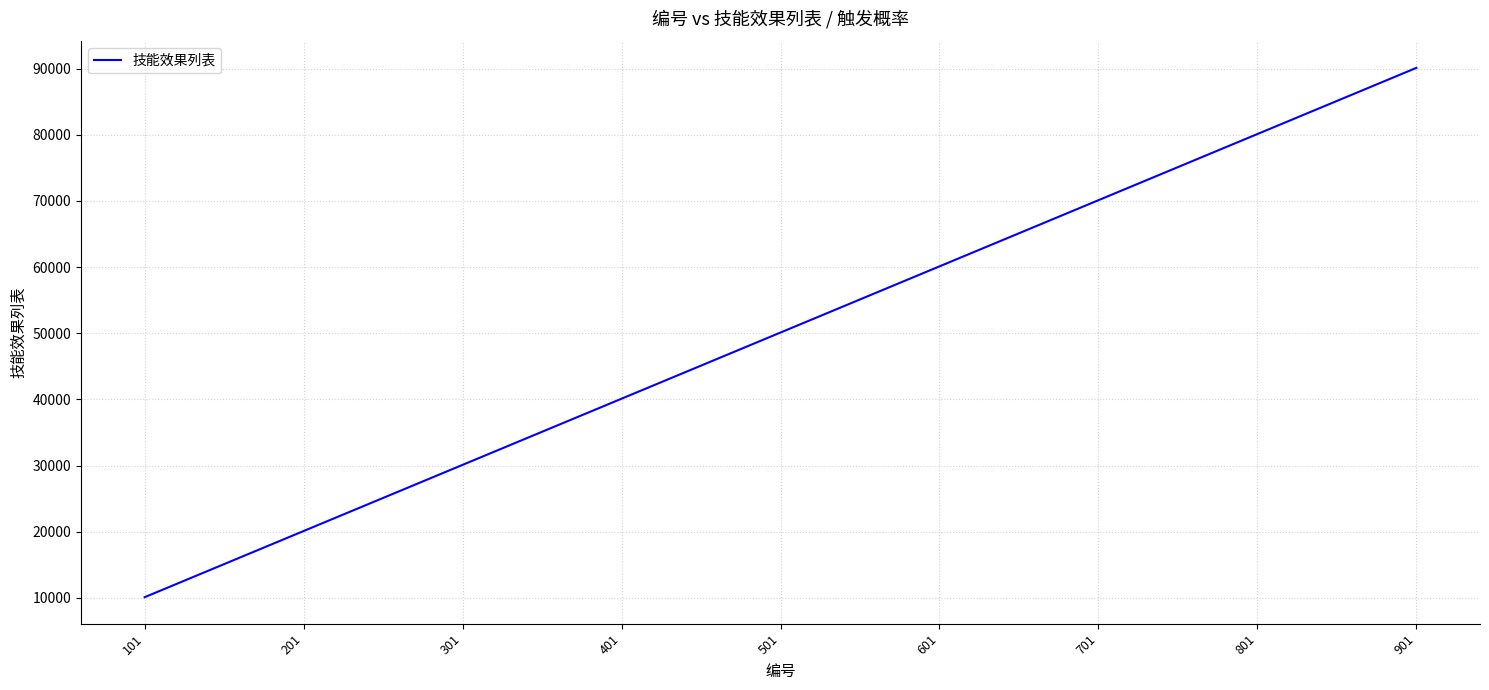

Read the value at 501.

50101